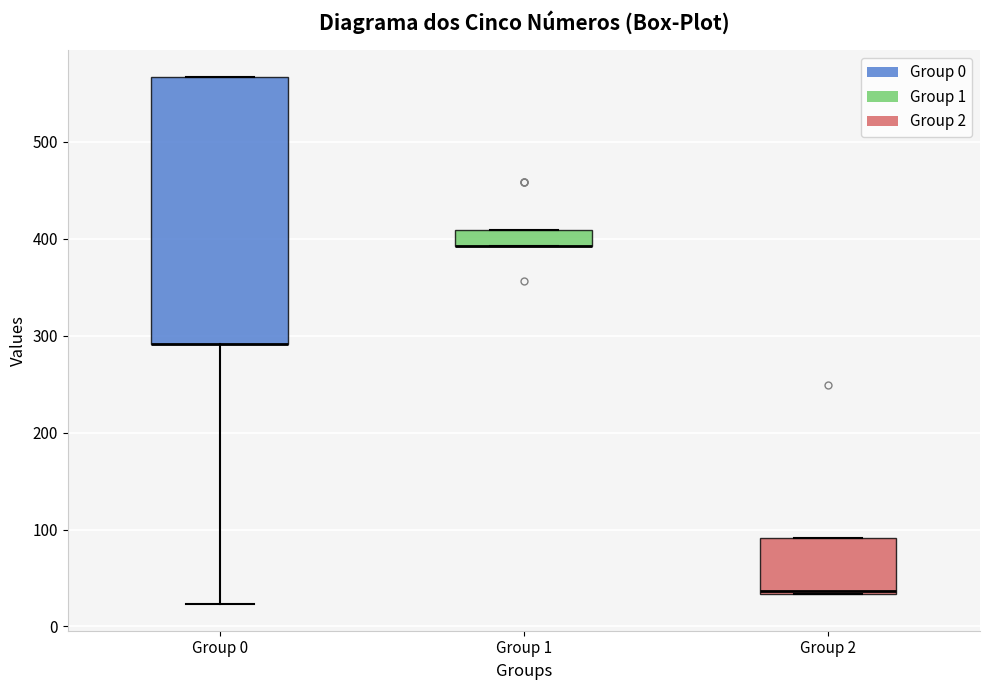

Where is the lower edge of the box for Group 1 on the y-axis? The values are not printed on the chart, so give them approximately, as read against the axis.

390